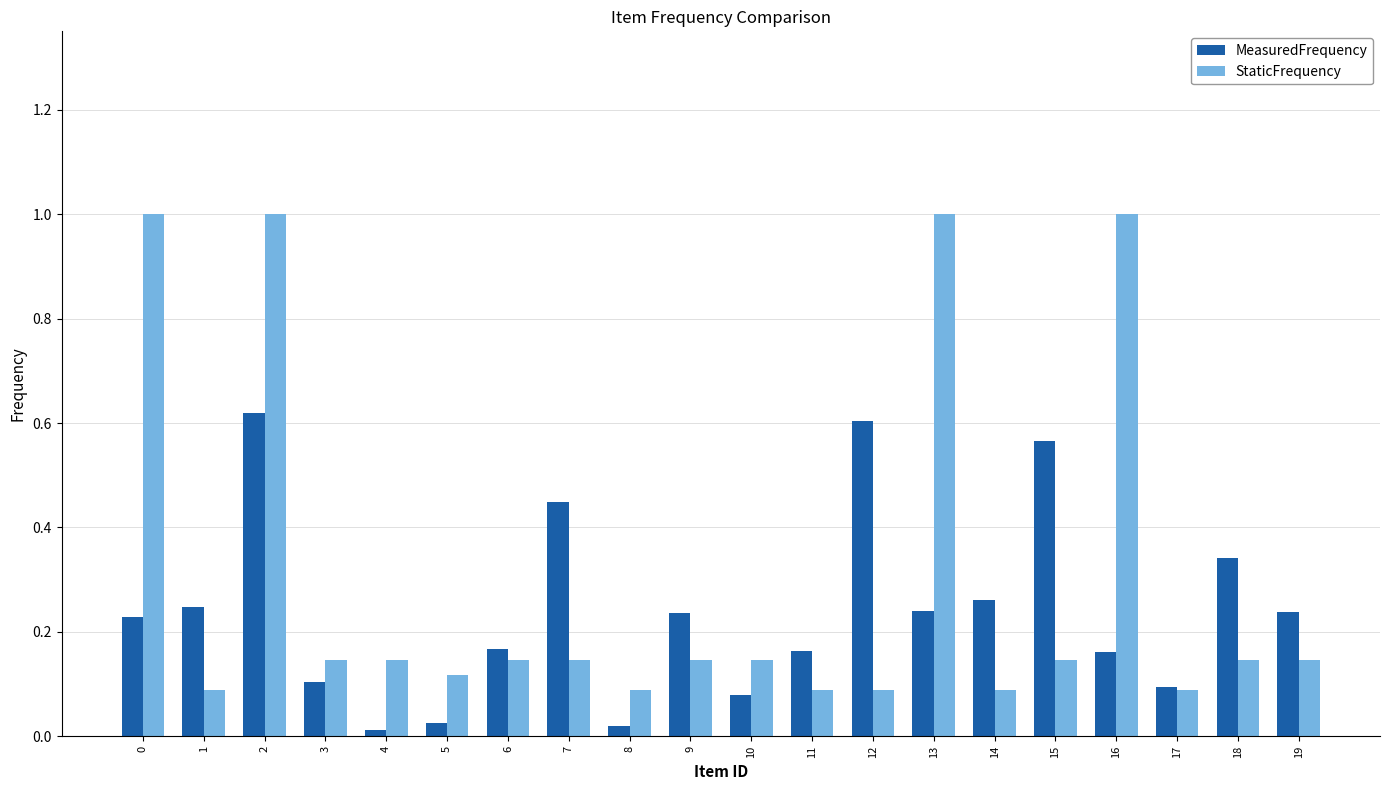

What is the sum of all MeasuredFrequency values?

4.9